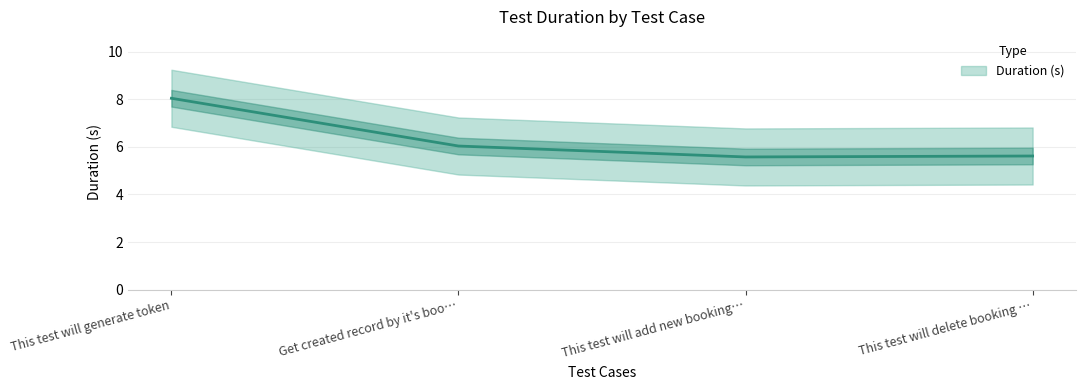

The value at This test will add new booking… is 5.6. True or false?

True